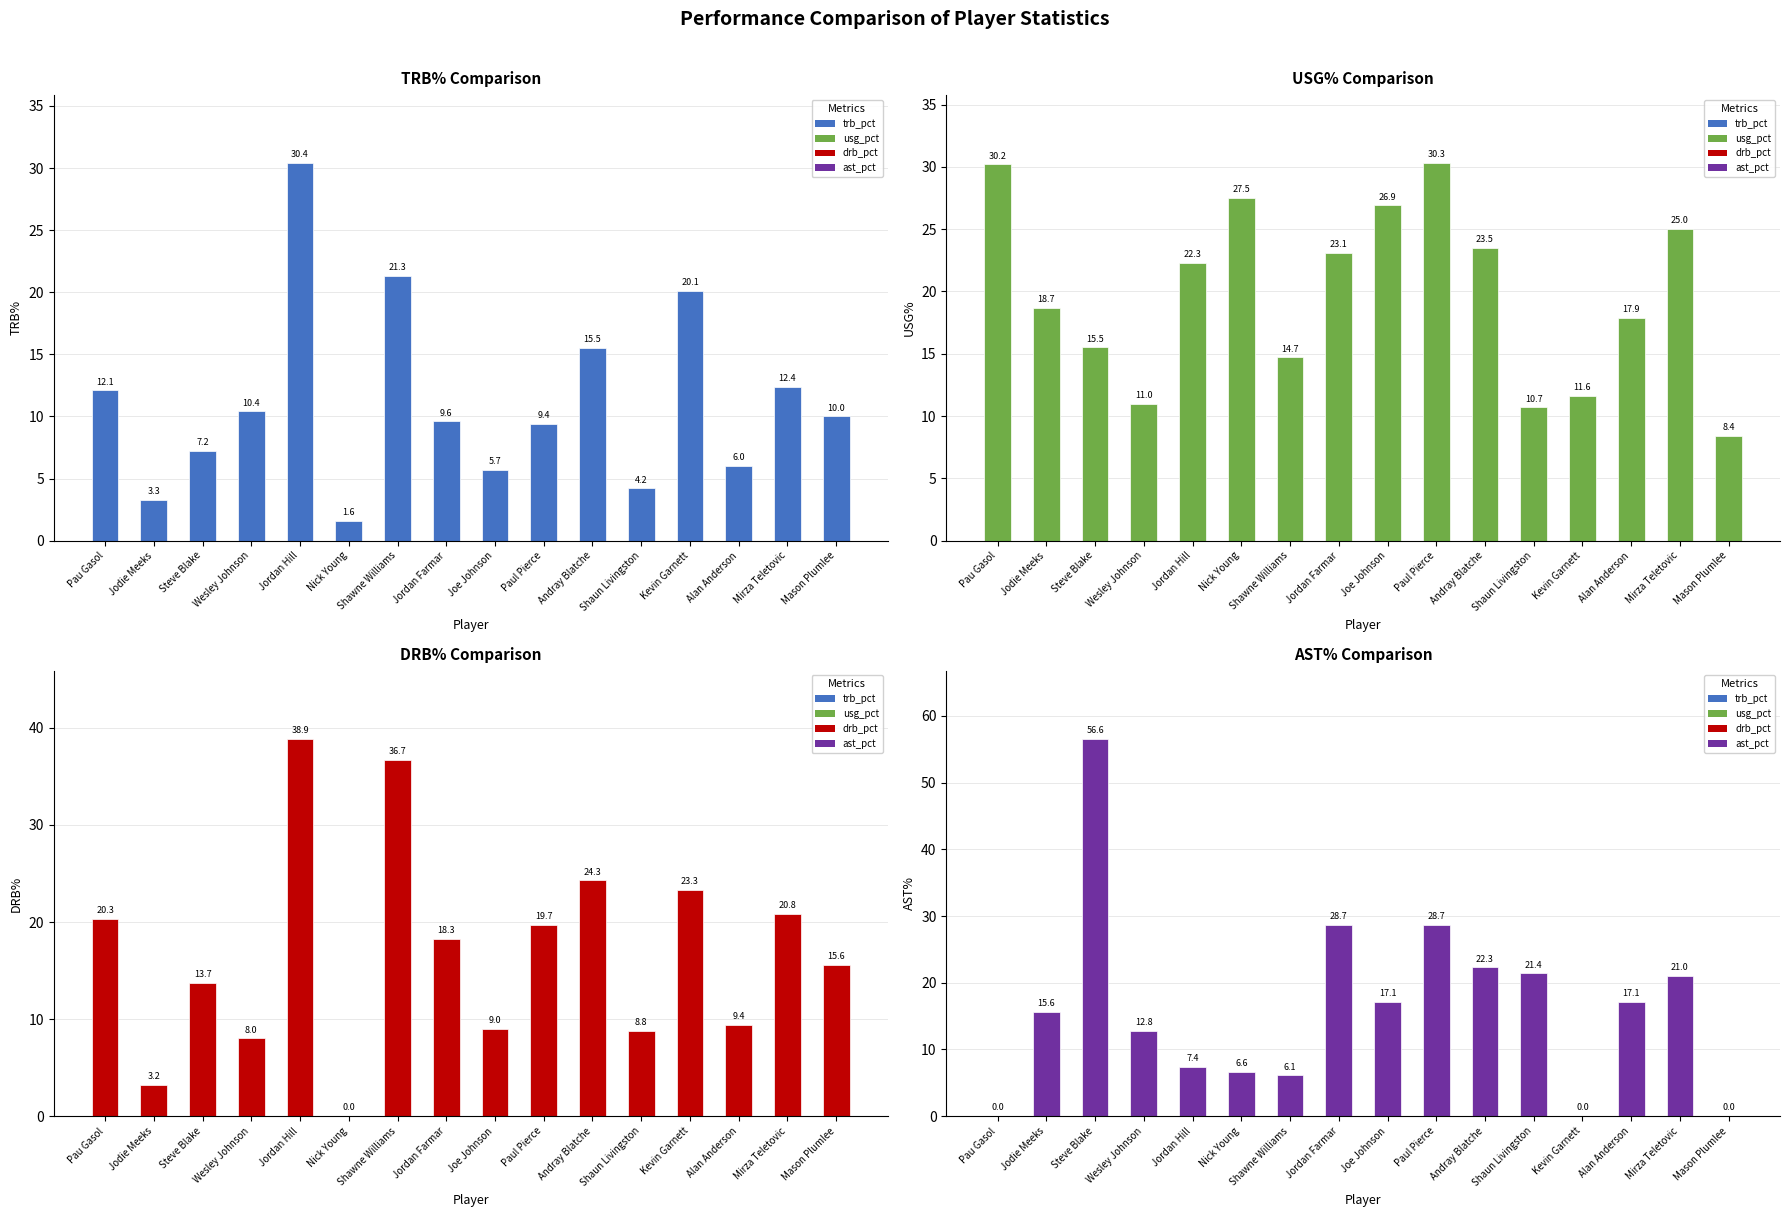

At which category does the chart reach its peak across all series?

Steve Blake